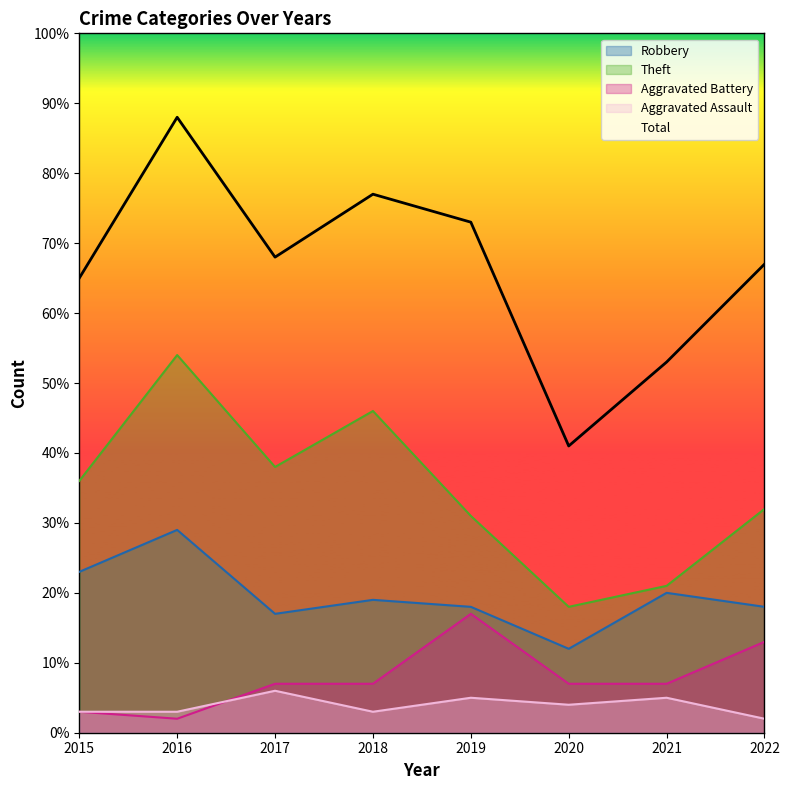

Rank the categories by Total value from lowest to highest.

2020, 2021, 2015, 2022, 2017, 2019, 2018, 2016